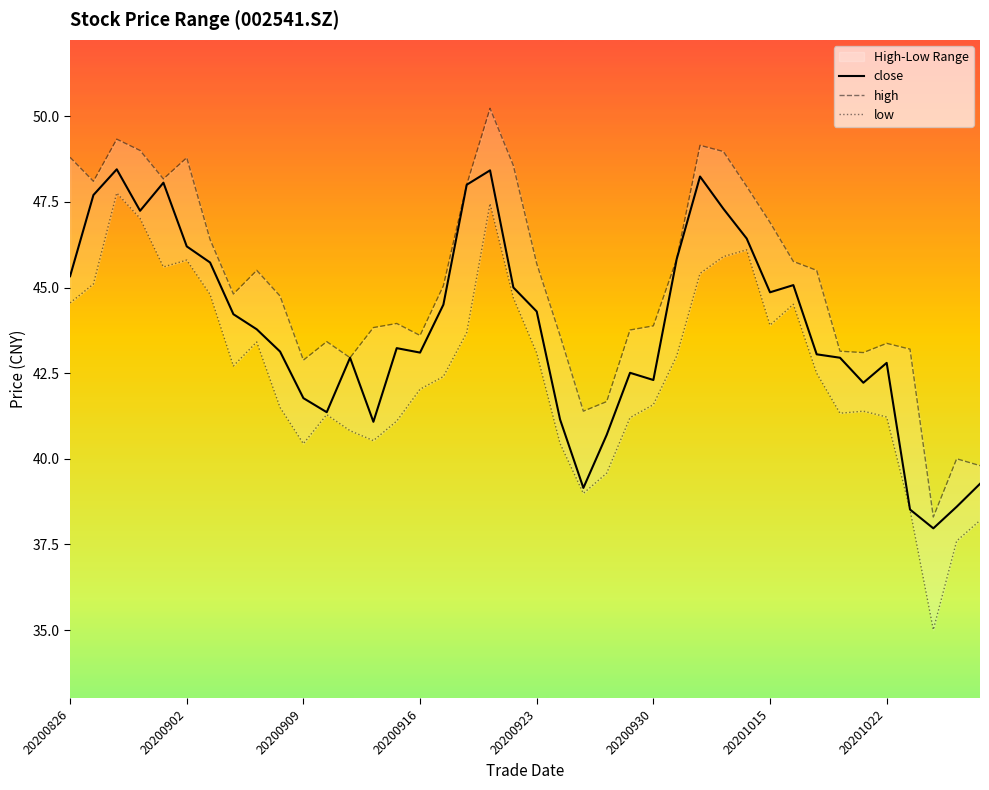

The close series shows 61.2 at 20201022. True or false?

False